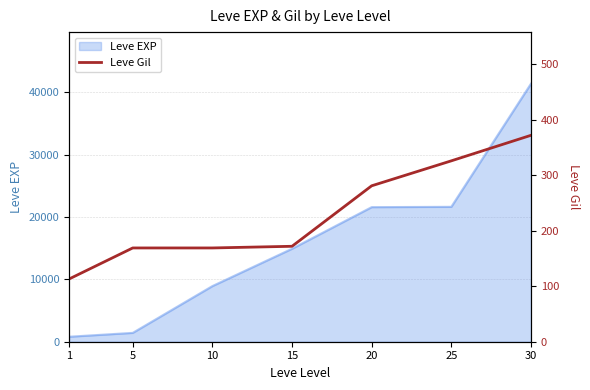

Count the number of values greater than 172.

3